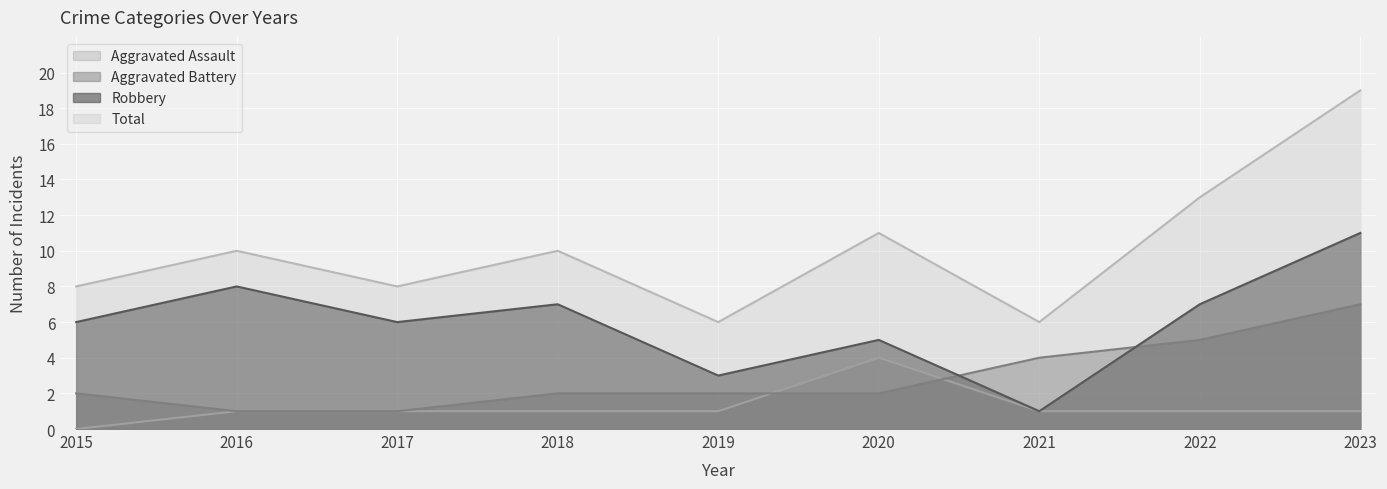

What value does the Aggravated Assault series have at 2022?

1